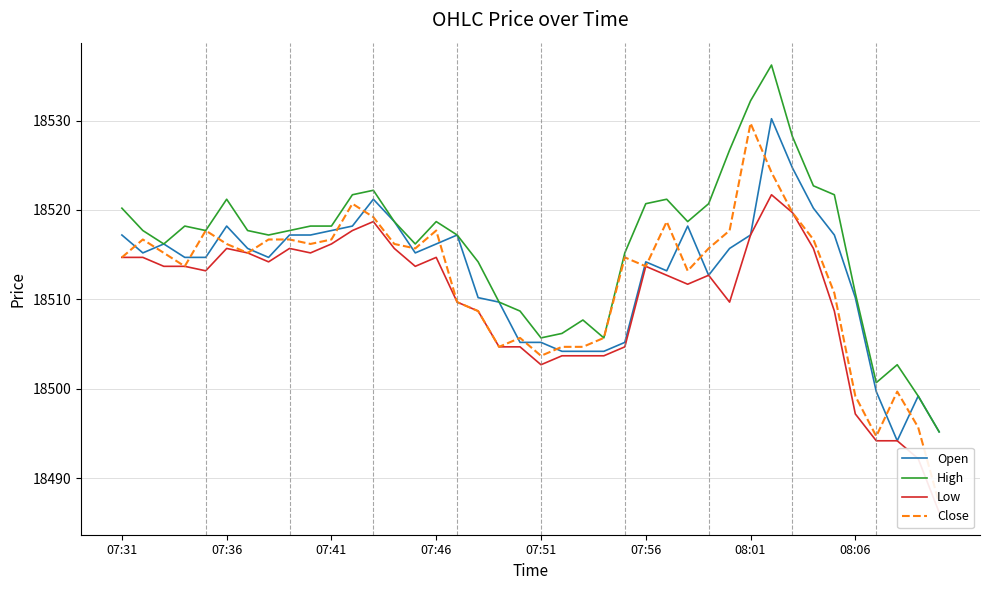

Reading left to right, extract all data points from this chart.

Open: 18517.2	18515.2	18516.2	18514.7	18514.7	18518.2	18515.7	18514.7	18517.2	18517.2	18517.7	18518.2	18521.2	18518.7	18515.2	18516.2	18517.2	18510.2	18509.7	18505.2	18505.2	18504.2	18504.2	18504.2	18505.2	18514.2	18513.2	18518.2	18512.7	18515.7	18517.2	18530.2	18524.7	18520.2	18517.2	18510.2	18499.7	18494.2	18499.2	18495.2
High: 18520.2	18517.7	18516.2	18518.2	18517.7	18521.2	18517.7	18517.2	18517.7	18518.2	18518.2	18521.7	18522.2	18518.7	18516.2	18518.7	18517.2	18514.2	18509.7	18508.7	18505.7	18506.2	18507.7	18505.7	18515.2	18520.7	18521.2	18518.7	18520.7	18526.7	18532.2	18536.2	18528.2	18522.7	18521.7	18510.7	18500.7	18502.7	18499.2	18495.2
Low: 18514.7	18514.7	18513.7	18513.7	18513.2	18515.7	18515.2	18514.2	18515.7	18515.2	18516.2	18517.7	18518.7	18515.7	18513.7	18514.7	18509.7	18508.7	18504.7	18504.7	18502.7	18503.7	18503.7	18503.7	18504.7	18513.7	18512.7	18511.7	18512.7	18509.7	18517.2	18521.7	18519.7	18515.7	18508.7	18497.2	18494.2	18494.2	18492.2	18486.2
Close: 18514.7	18516.7	18515.2	18513.7	18517.7	18516.2	18515.2	18516.7	18516.7	18516.2	18516.7	18520.7	18519.2	18516.2	18515.7	18517.7	18509.7	18508.7	18504.7	18505.7	18503.7	18504.7	18504.7	18505.7	18514.7	18513.7	18518.7	18513.2	18515.7	18517.7	18529.7	18524.2	18519.7	18516.7	18510.7	18499.2	18494.7	18499.7	18495.7	18487.2